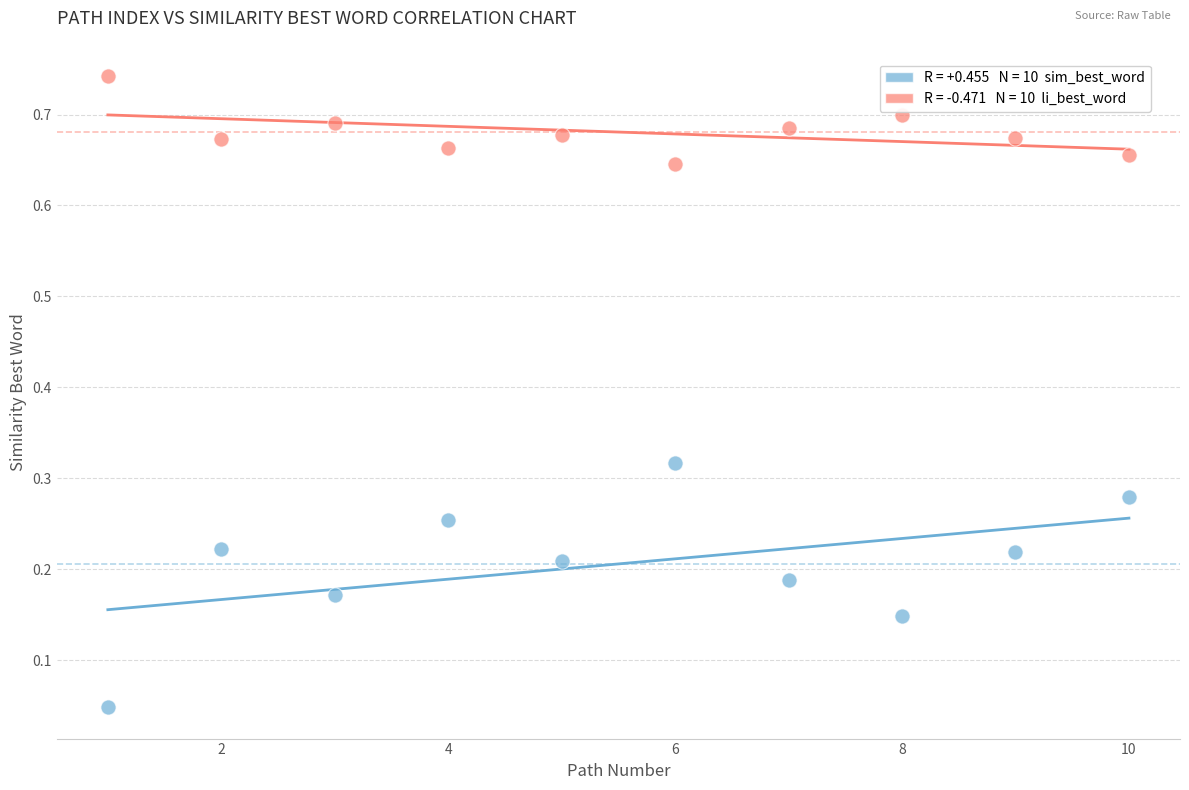

Across all data points, what is the range of X values (max minus min)?

9.0